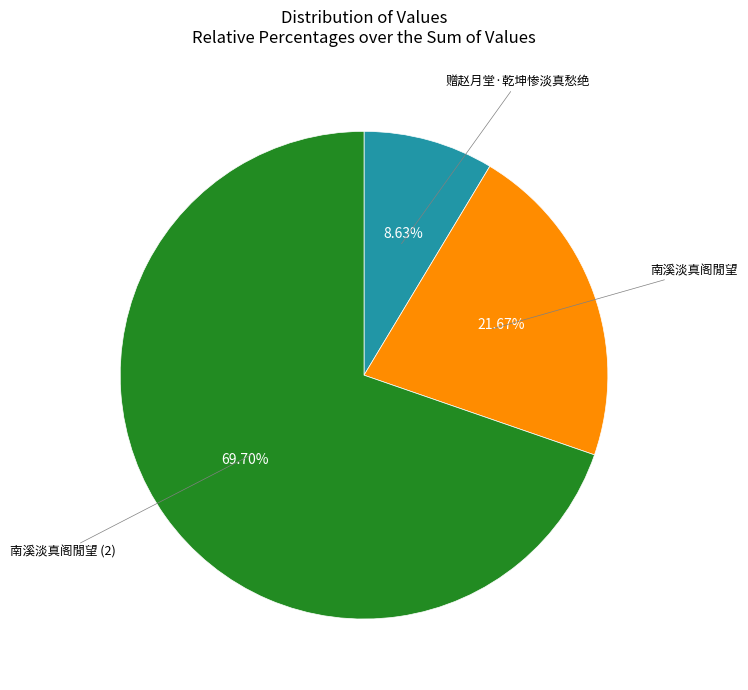

Is there any slice that represents more than half of the pie?

Yes